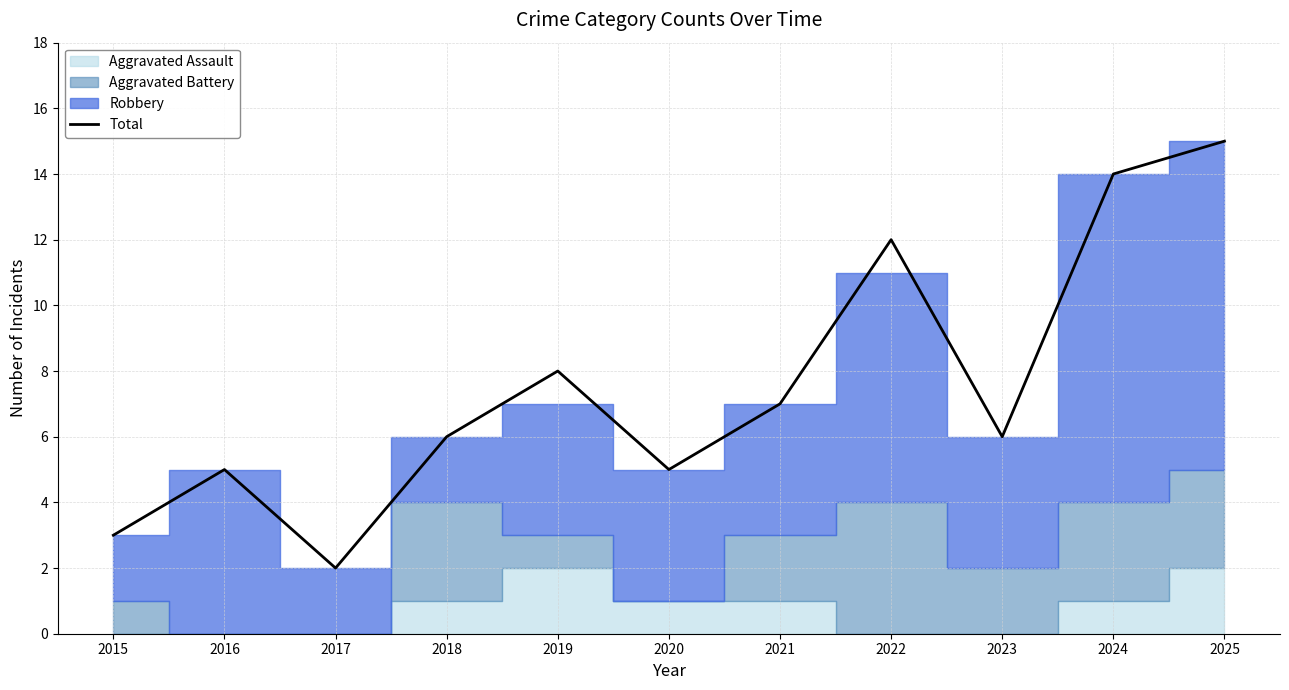

Approximately how many times larger is the value at 2021 compared to 2018?

1.2